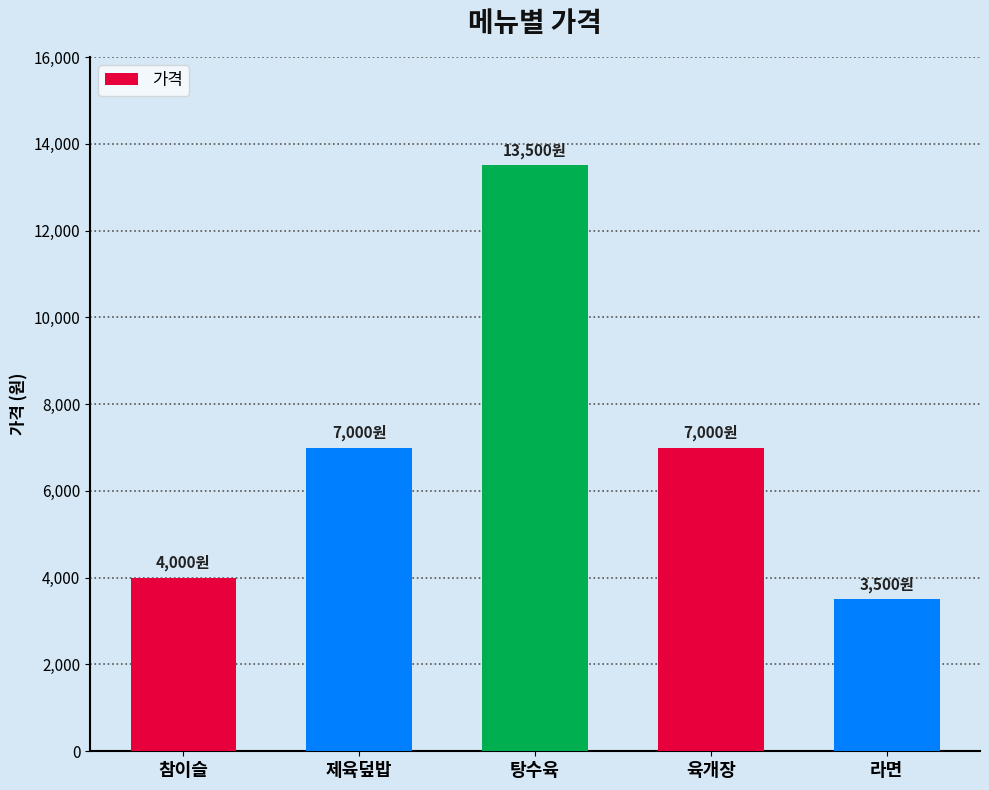

What is the sum of the values at 라면 and 탕수육?

17000